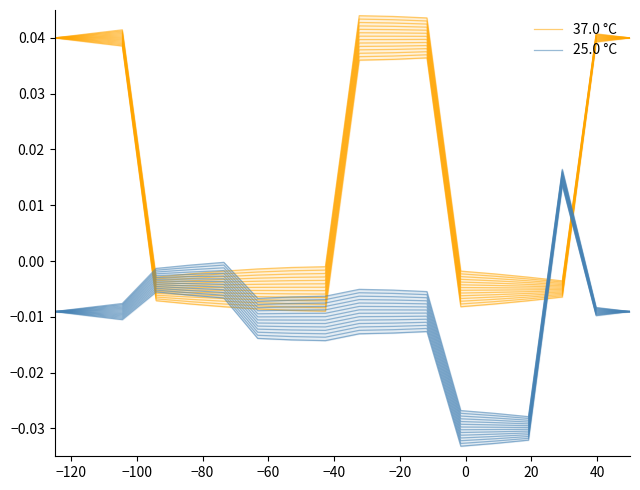

How many lines are shown in the chart?

2